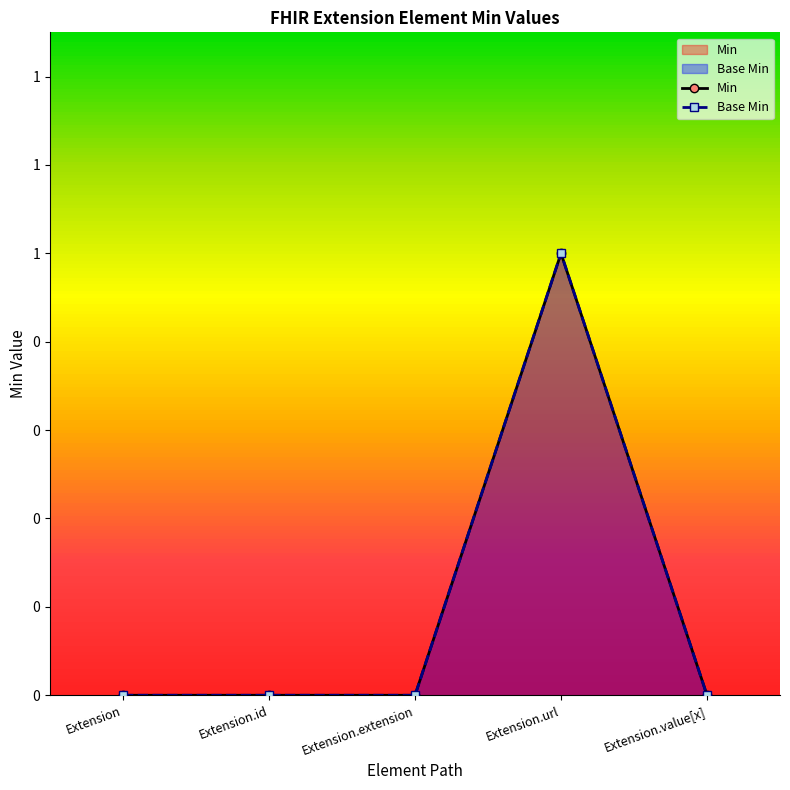

At which label does Min reach its peak?

Extension.url